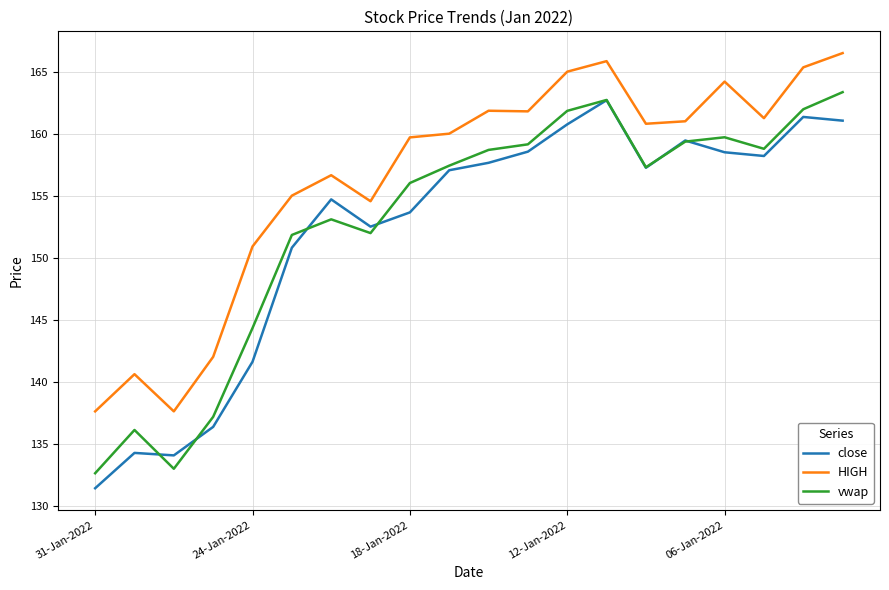

True or false: vwap and HIGH intersect in this chart.

False